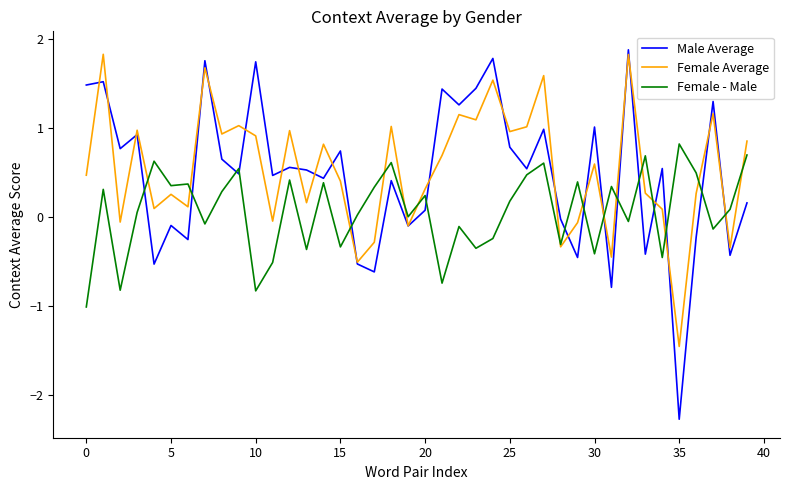

Which series ends up on top after the final intersection of Female - Male and Male Average?

Female - Male